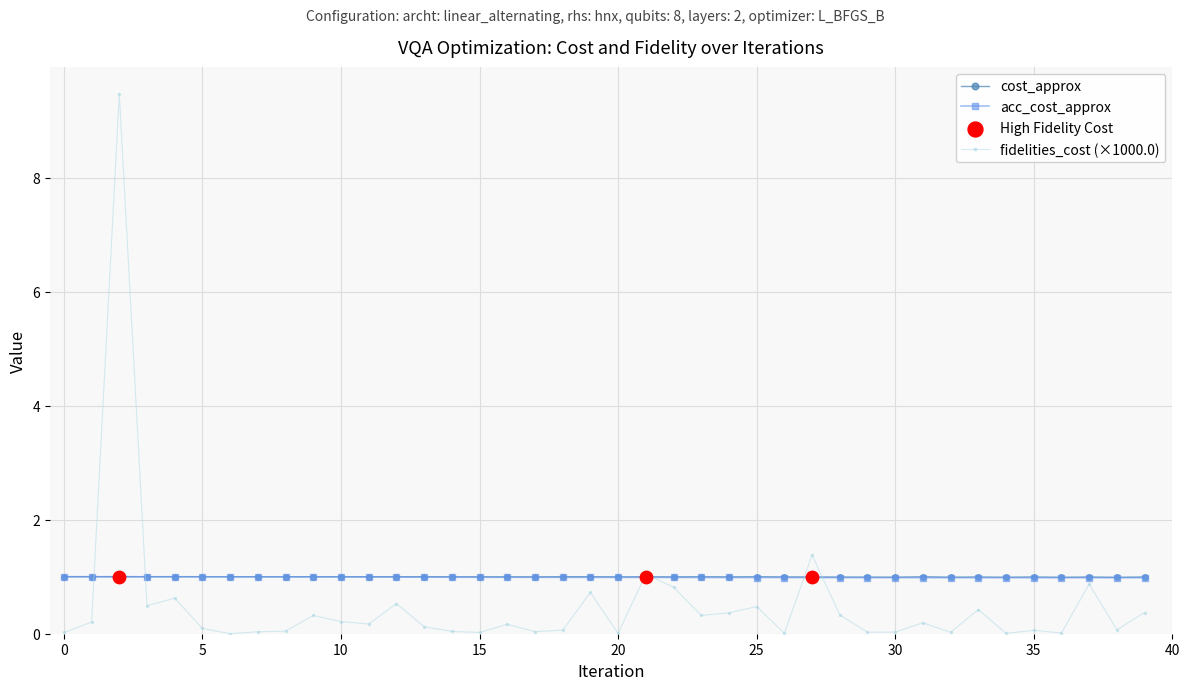

What is the lowest value of the cost_approx series?

1.0